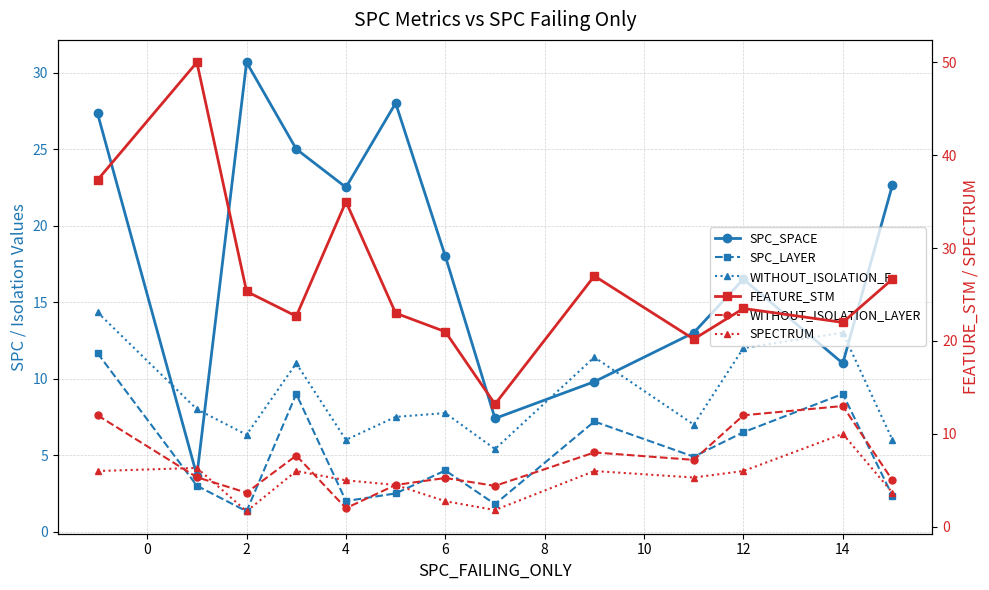

The value of FEATURE_STM at 12 is 23.6. True or false?

False